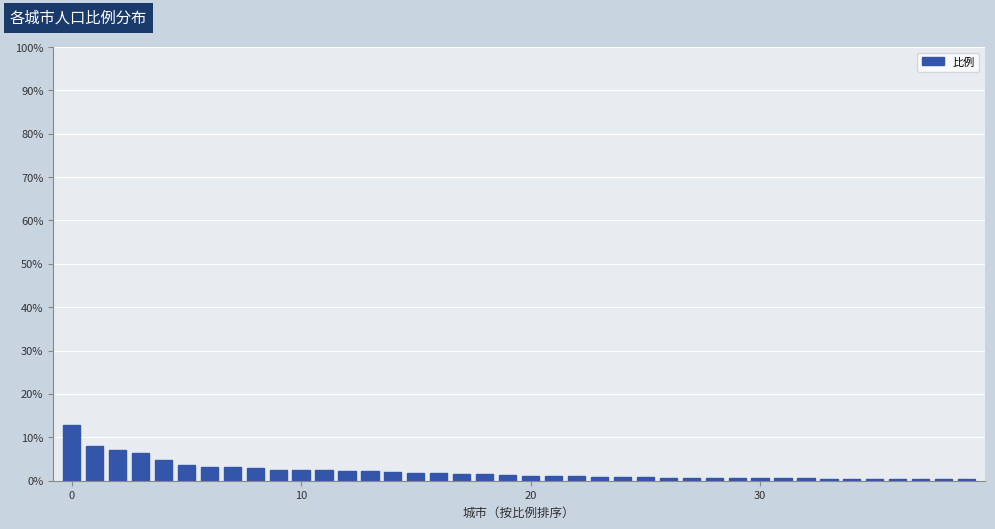

What is the maximum value shown in the chart?

12.9